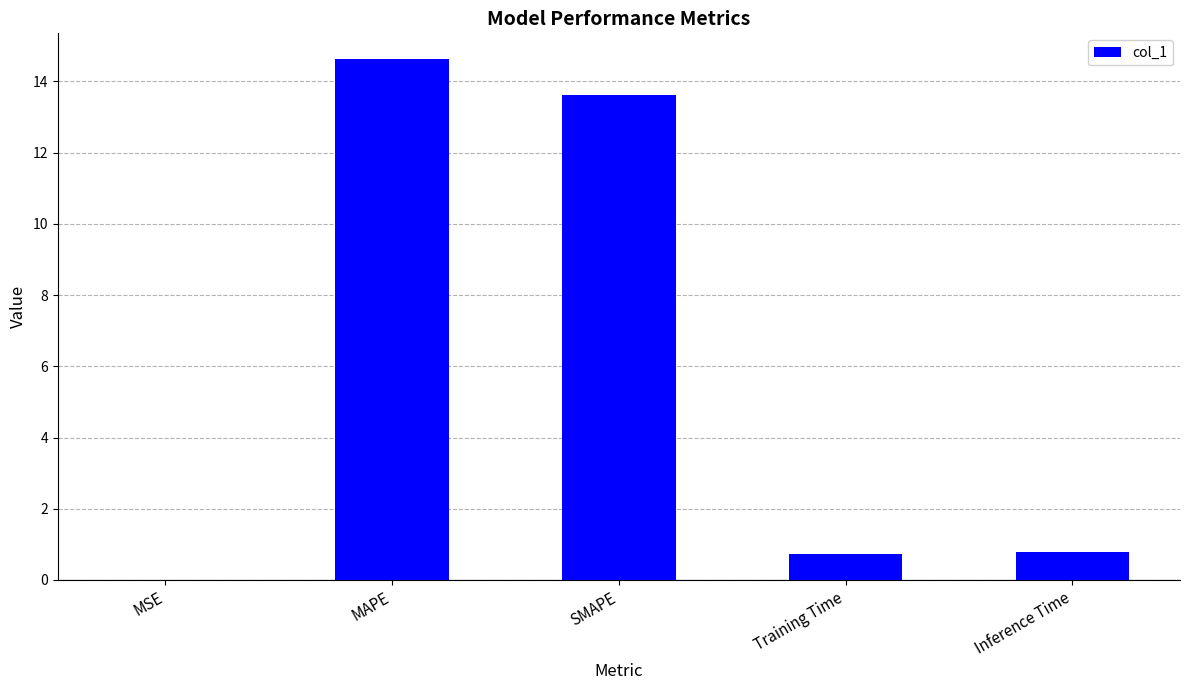

What is the maximum value shown in the chart?

14.6